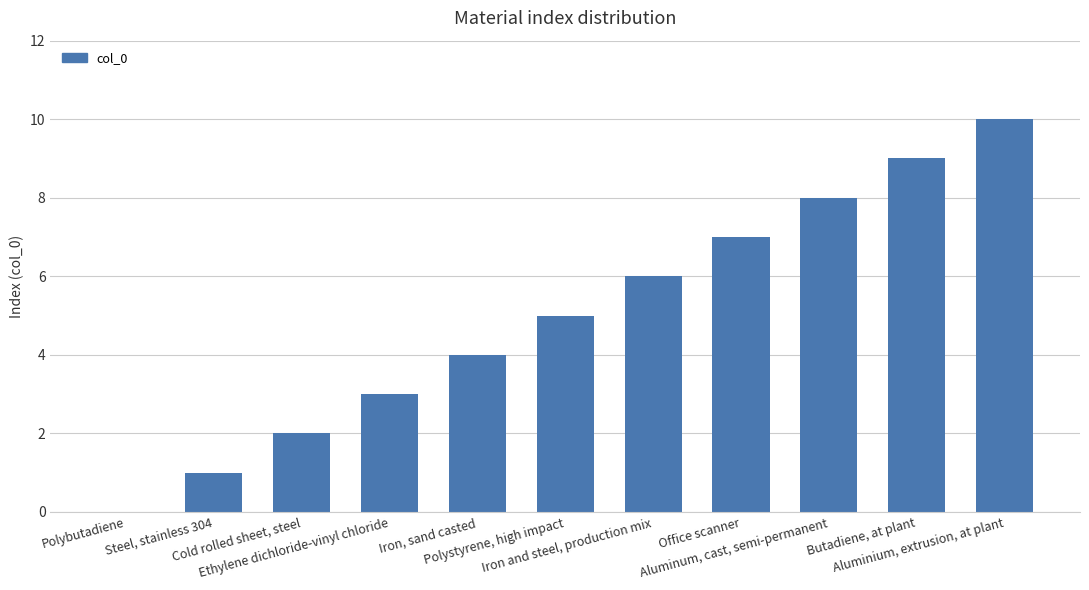

What is the maximum value shown in the chart?

10